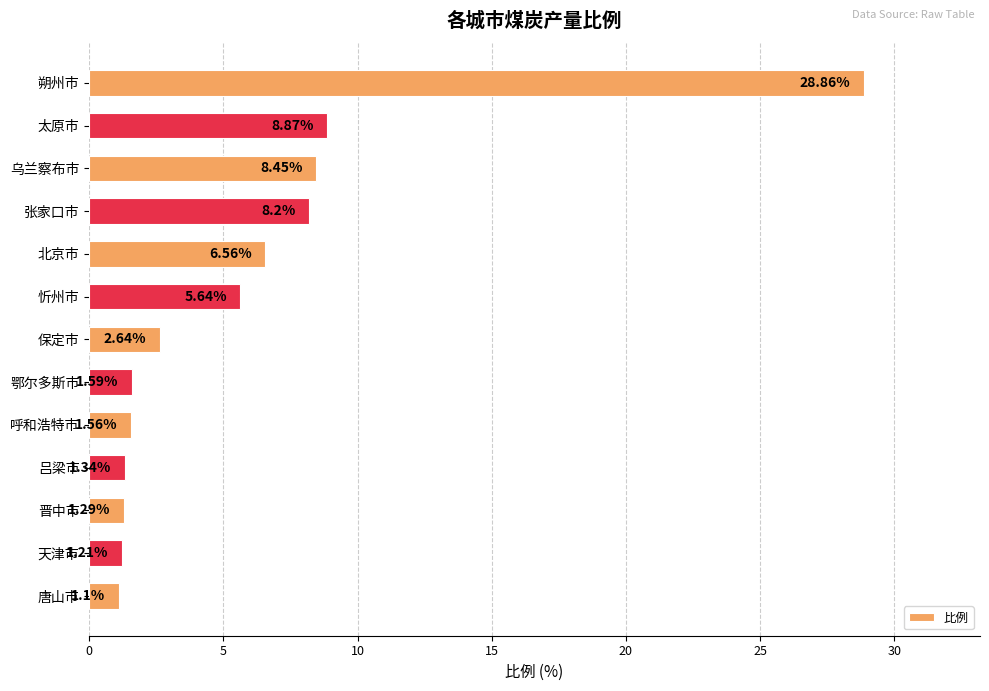

Rank the categories by value from lowest to highest.

唐山市, 天津市, 晋中市, 吕梁市, 呼和浩特市, 鄂尔多斯市, 保定市, 忻州市, 北京市, 张家口市, 乌兰察布市, 太原市, 朔州市